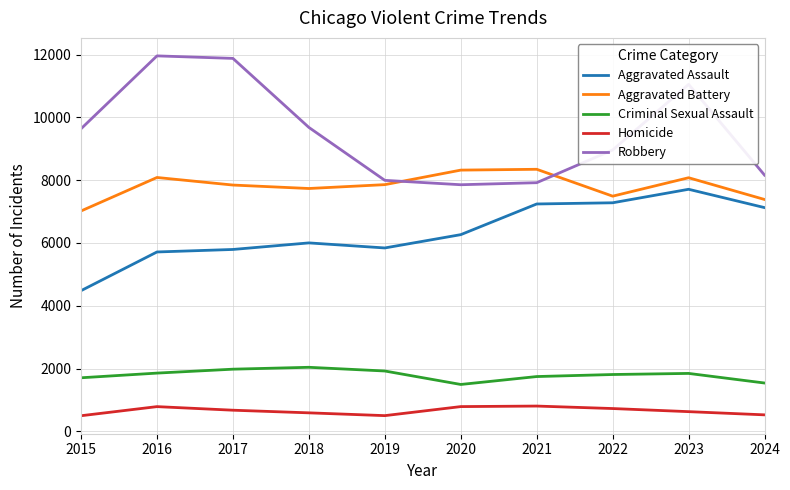

What are all the series names shown in the legend?

Aggravated Assault, Aggravated Battery, Criminal Sexual Assault, Homicide, Robbery